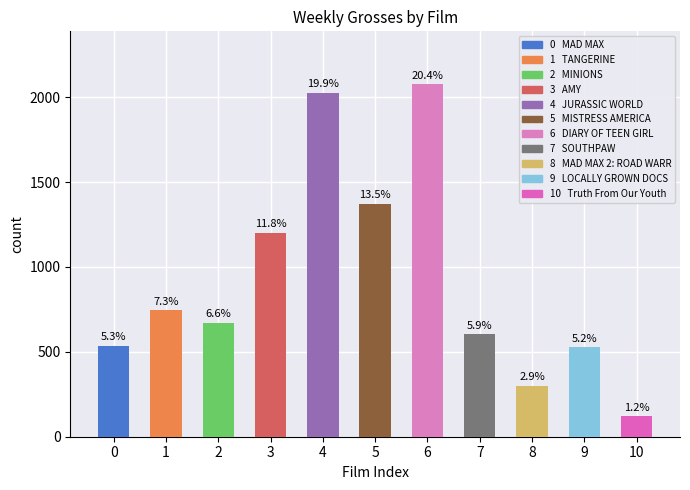

What is the difference between the values at SOUTHPAW and LOCALLY GROWN DOCS?

76